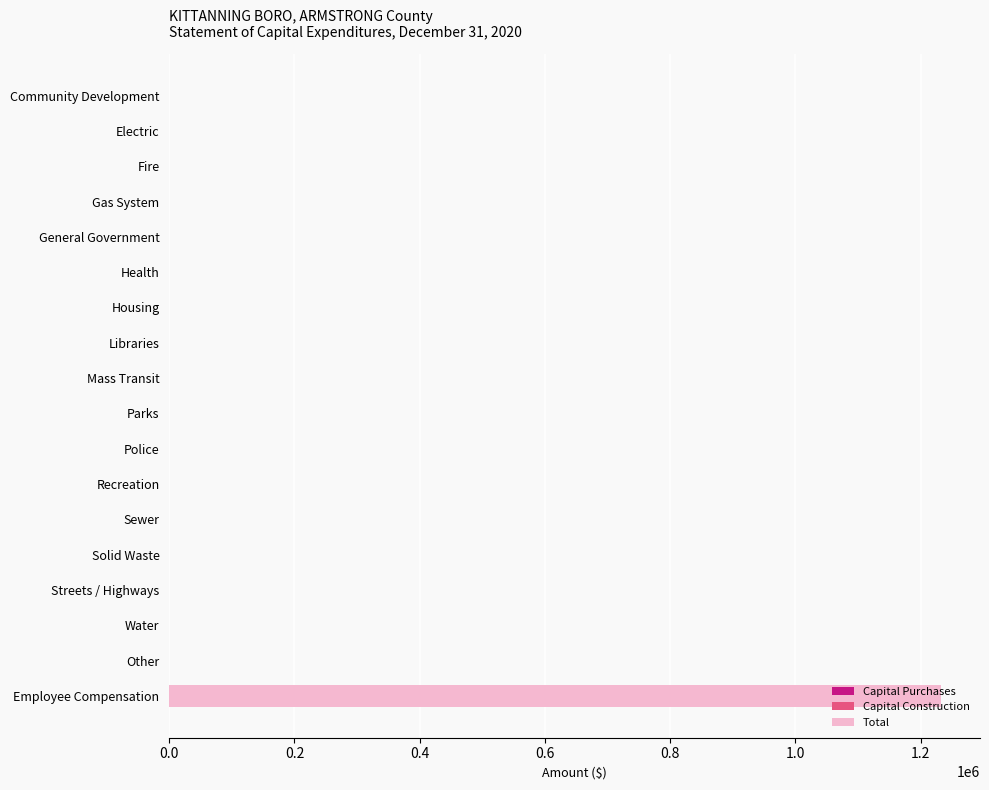

What is the greatest value displayed?

1233221